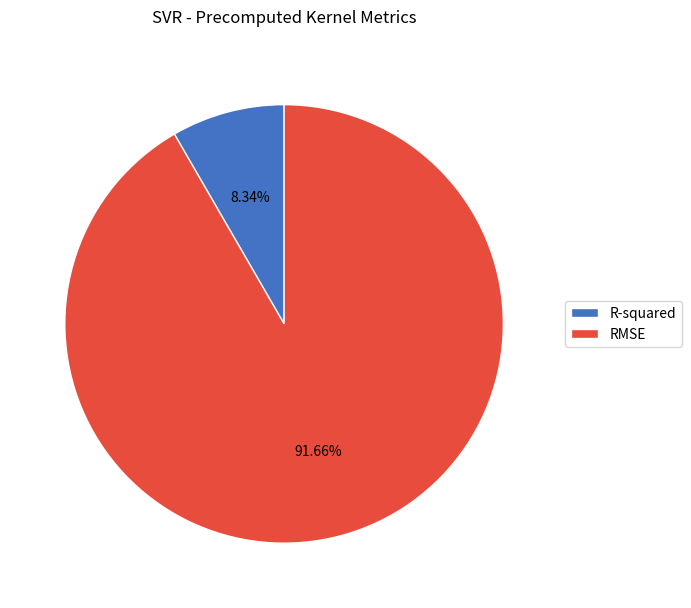

To the nearest percent, what is the difference between the largest and smallest slice percentages?

83%